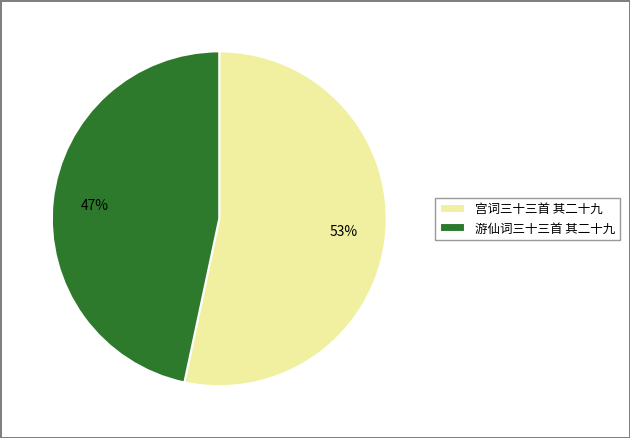

How many slices are in this pie chart?

2